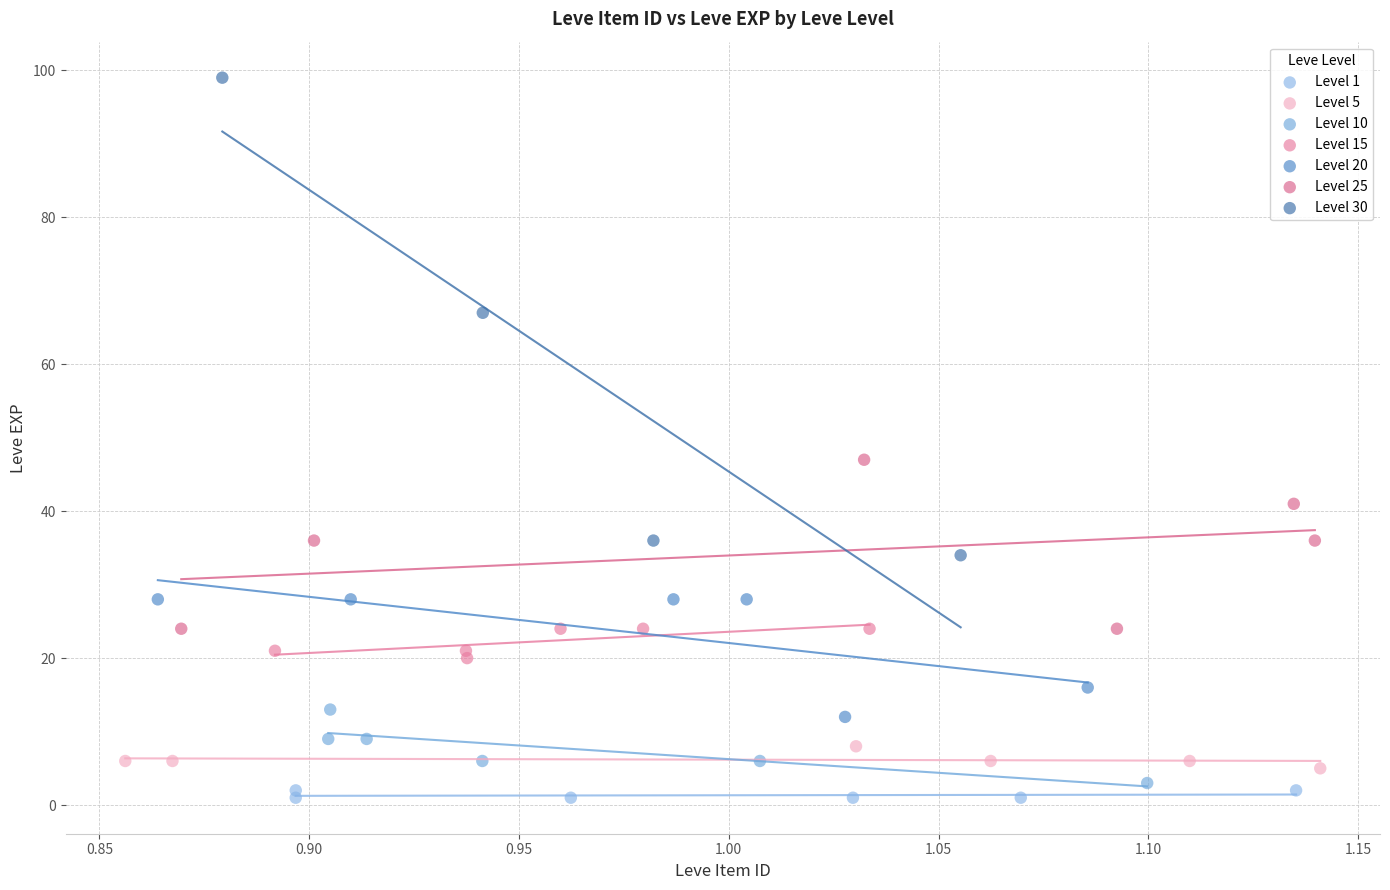

Which series reaches the maximum Y coordinate?

Level 30